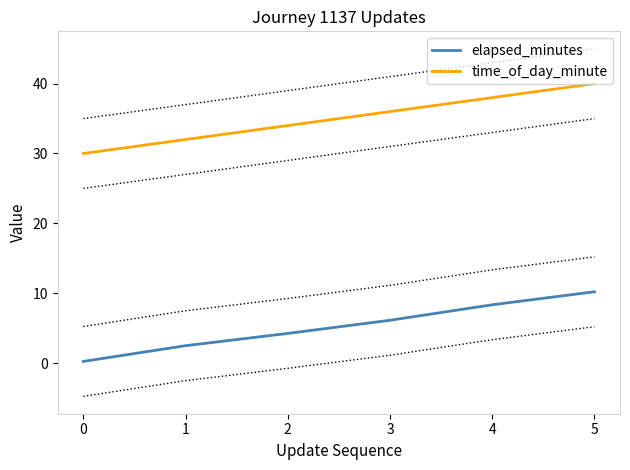

Count the time_of_day_minute values in the range 32 to 38.

4